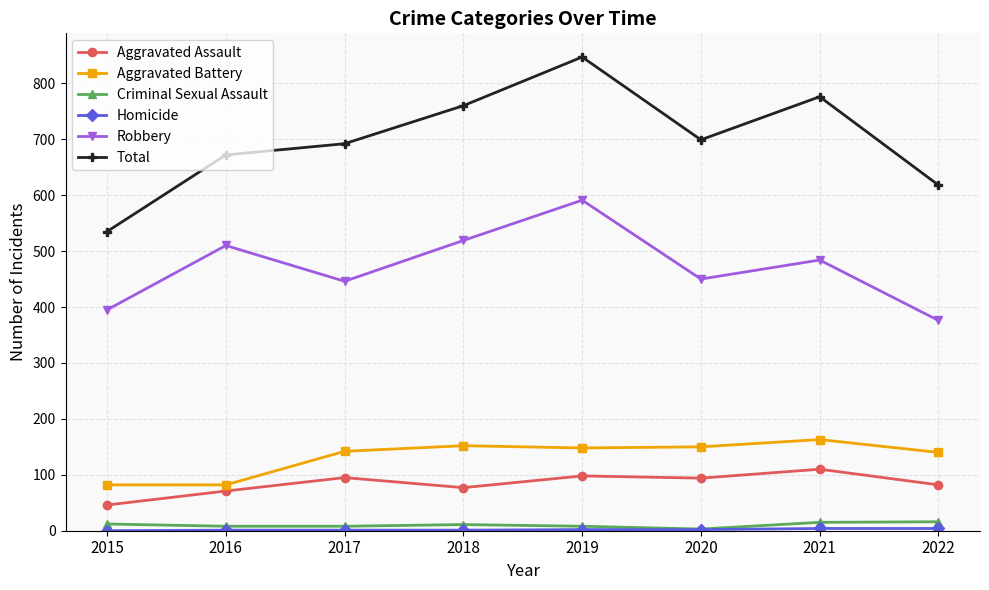

Where is the first local maximum for Total?

2019